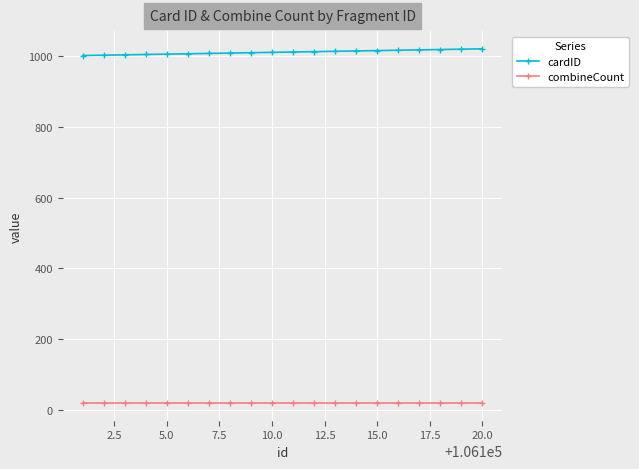

How many lines are shown in the chart?

2